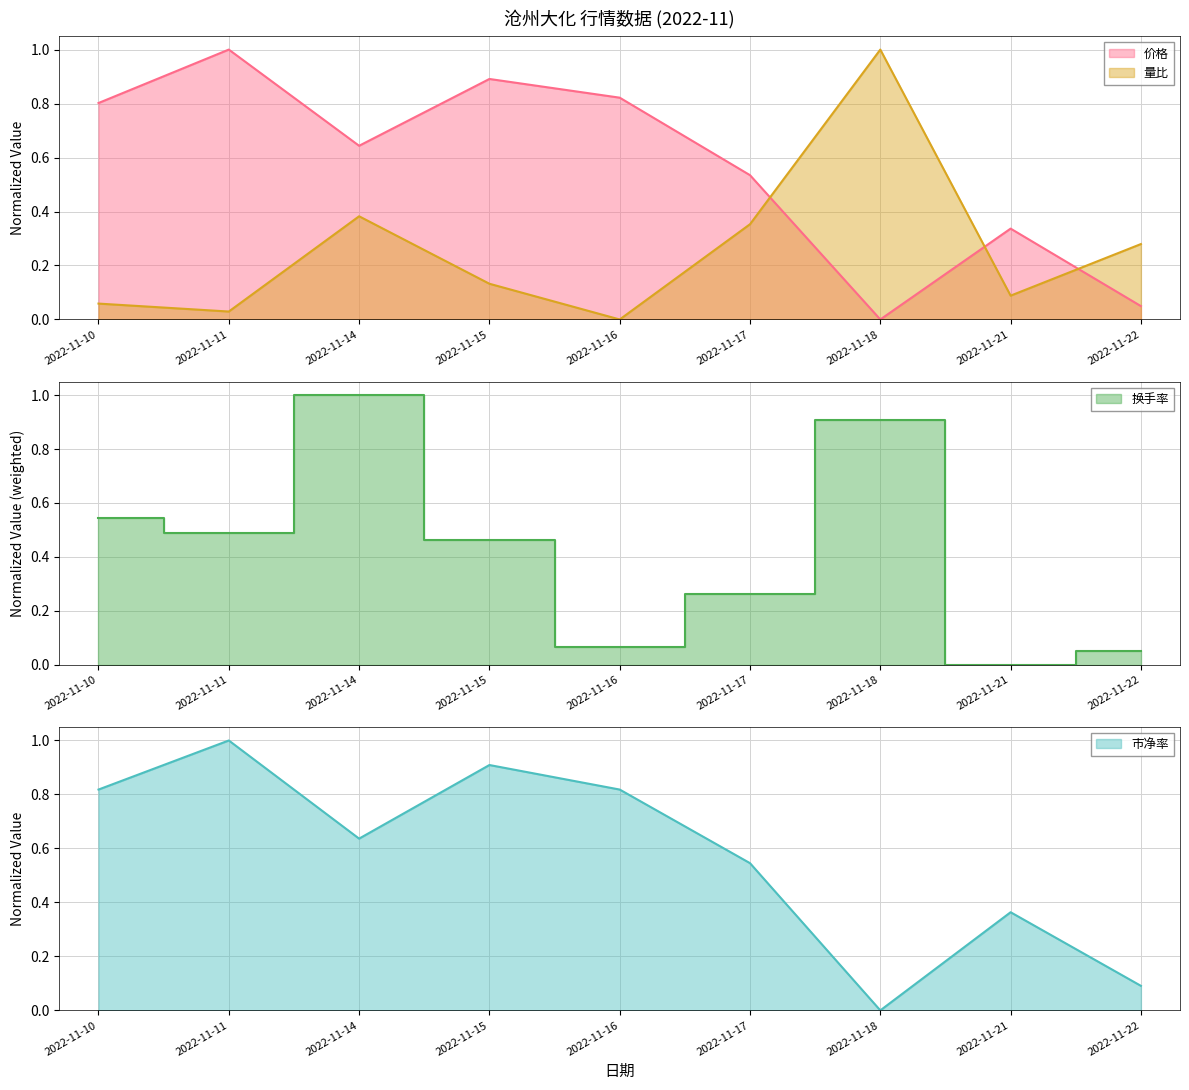

True or false: 换手率 has more than 1 points higher than both neighbors.

True